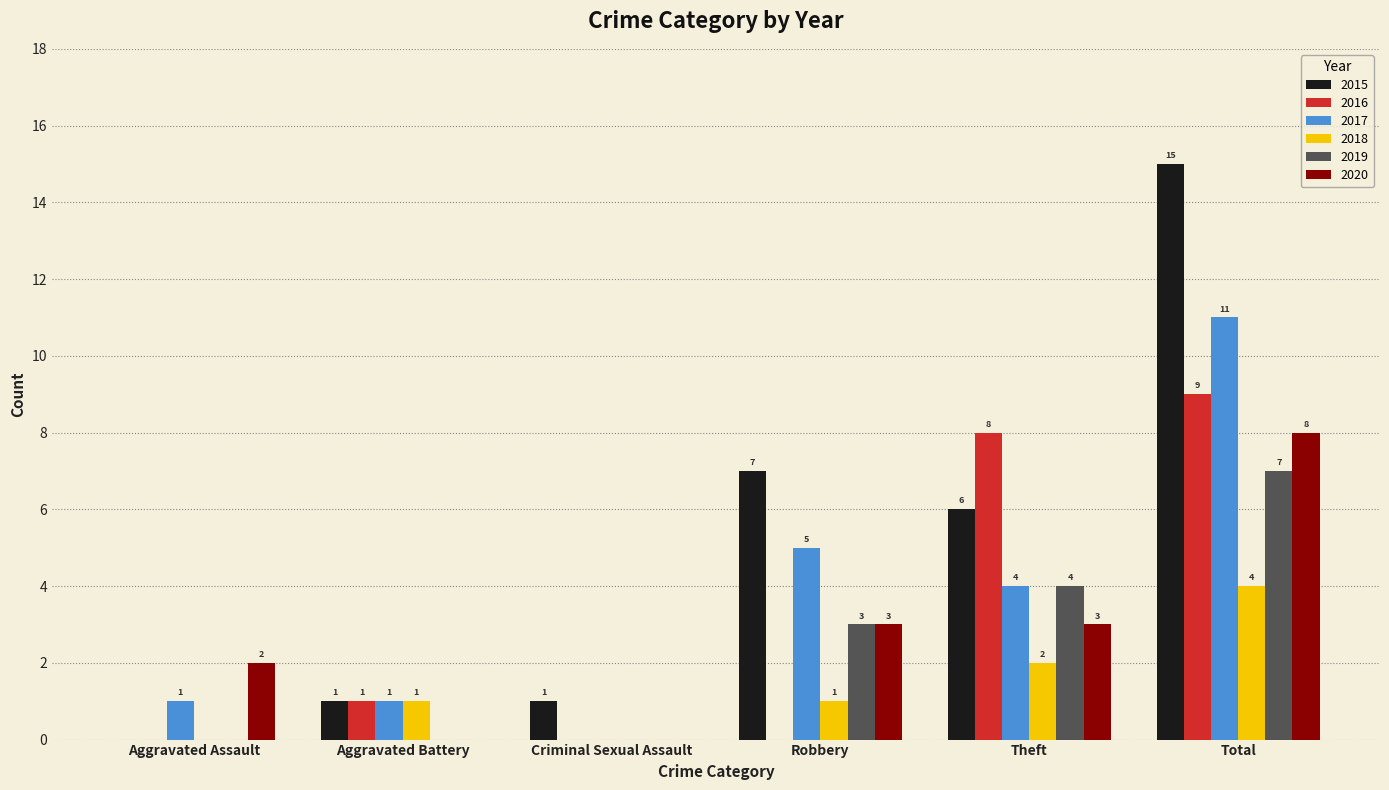

The 2018 series shows 0 at Aggravated Assault. True or false?

True